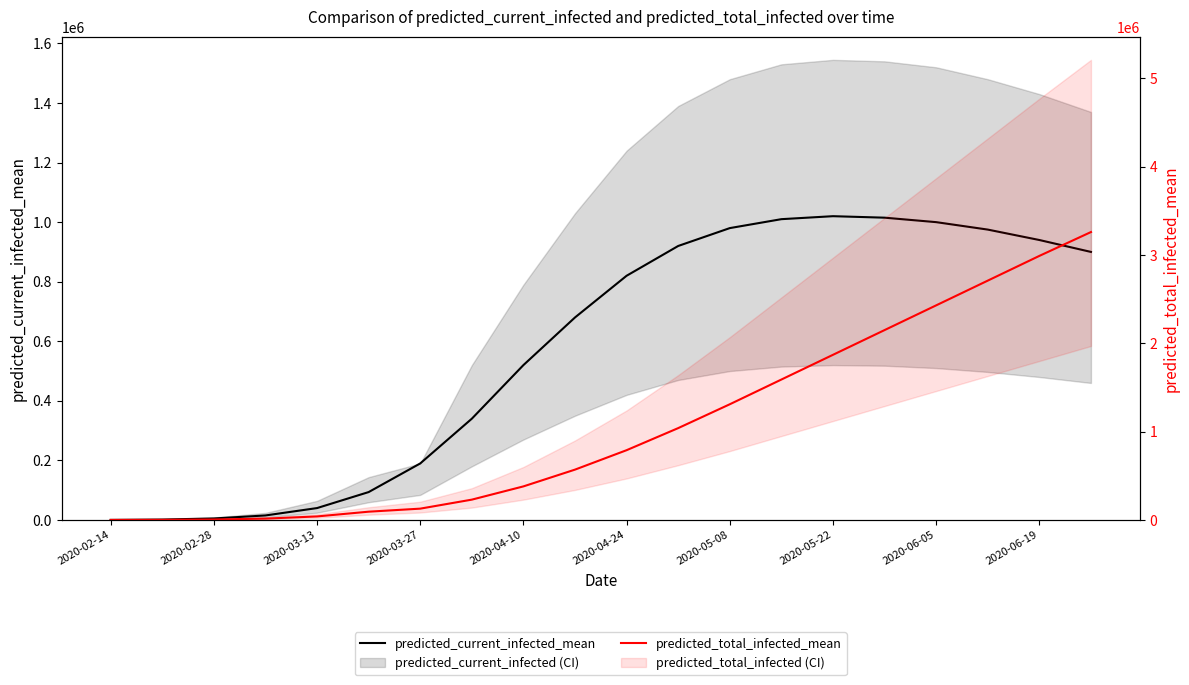

How many values in the predicted_total_infected_mean series exceed 790000?

9